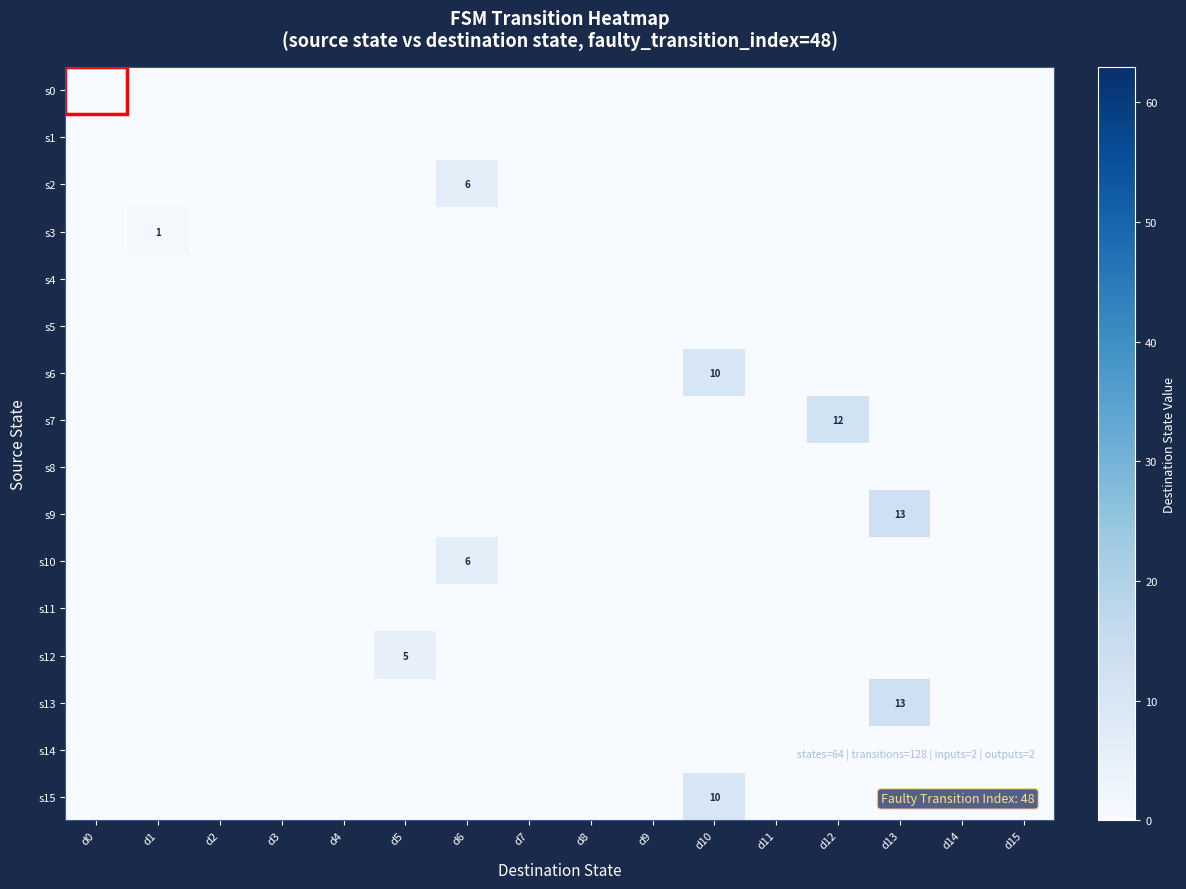

At how many categories does at least one series exceed 5?

4